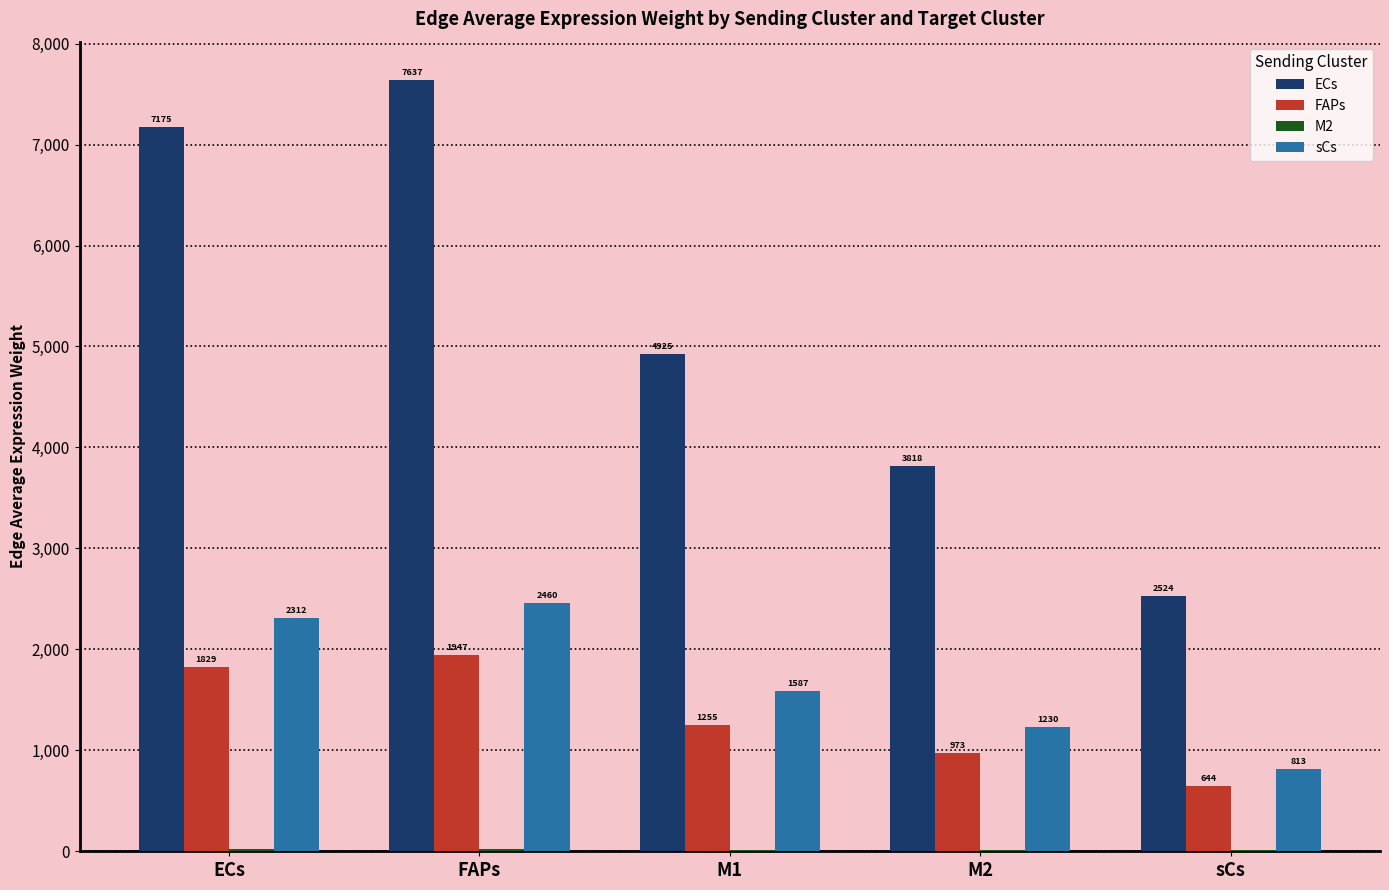

Is the value of ECs at FAPs greater than the value of FAPs at ECs?

Yes